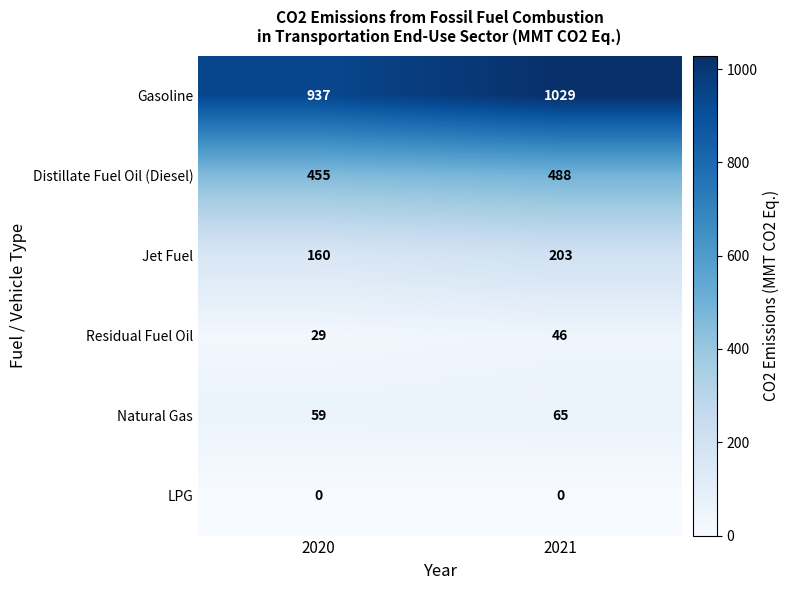

Reading right to left, what are all the values shown in this chart?

Gasoline: 1029	937
Distillate Fuel Oil (Diesel): 488	455
Jet Fuel: 203	160
Residual Fuel Oil: 46	29
Natural Gas: 65	59
LPG: 0	0